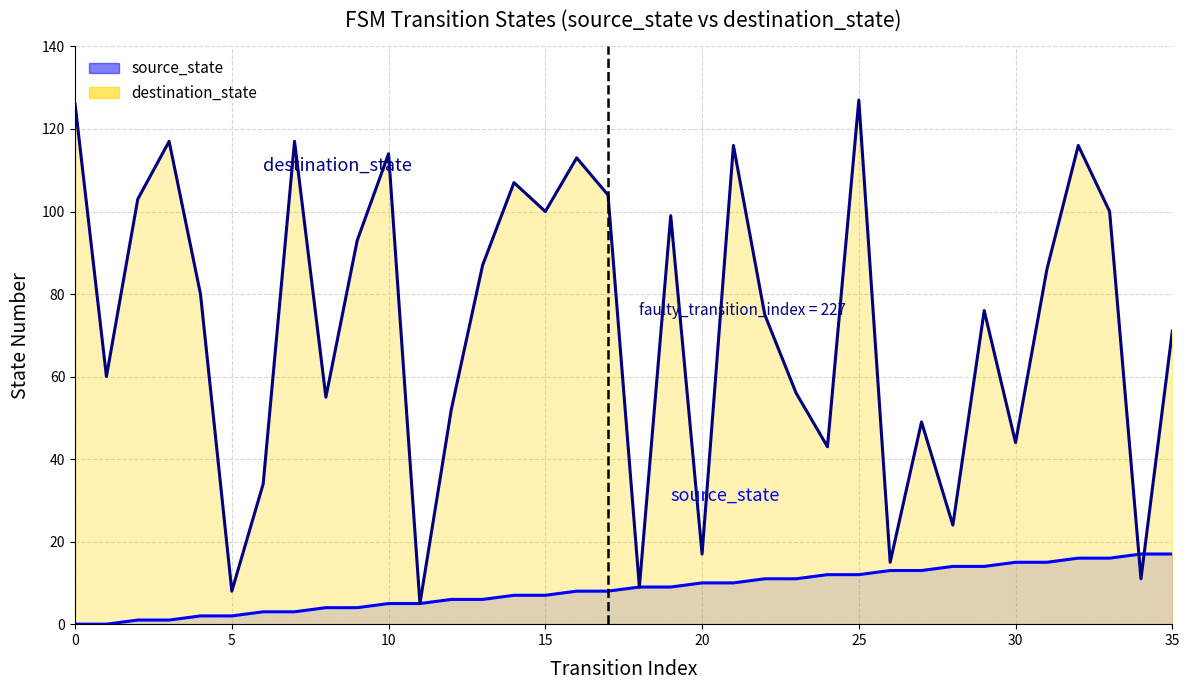

Reading left to right, transcribe all the data shown in this chart.

source_state: 0=0	1=0	2=1	3=1	4=2	5=2	6=3	7=3	8=4	9=4	10=5	11=5	12=6	13=6	14=7	15=7	16=8	17=8	18=9	19=9	20=10	21=10	22=11	23=11	24=12	25=12	26=13	27=13	28=14	29=14	30=15	31=15	32=16	33=16	34=17	35=17
destination_state: 0=126	1=60	2=103	3=117	4=80	5=8	6=34	7=117	8=55	9=93	10=114	11=5	12=52	13=87	14=107	15=100	16=113	17=104	18=9	19=99	20=17	21=116	22=75	23=56	24=43	25=127	26=15	27=49	28=24	29=76	30=44	31=86	32=116	33=100	34=11	35=71